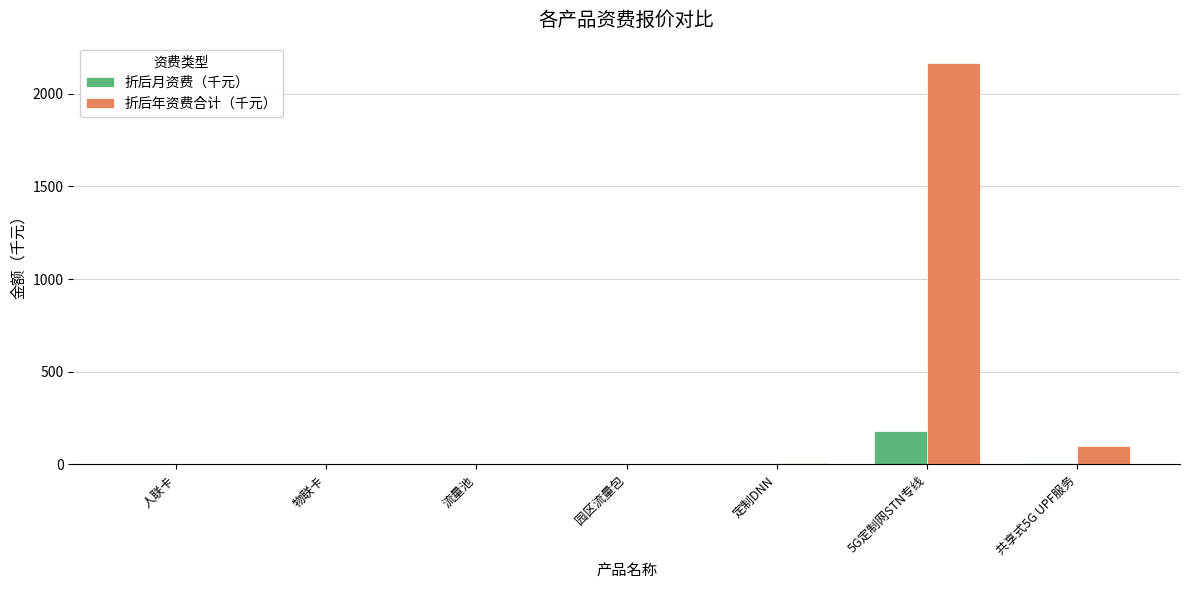

Is it true that 折后月资费（千元） equals 0.0 at 流量池?

True